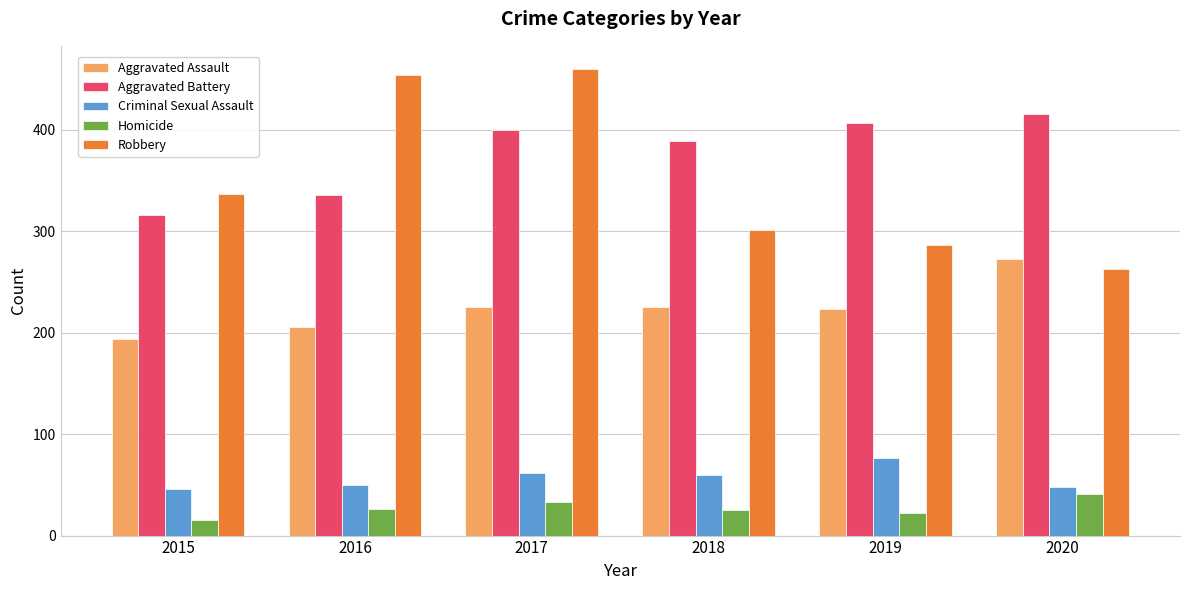

True or false: Criminal Sexual Assault has a value of 46 at 2015.

True